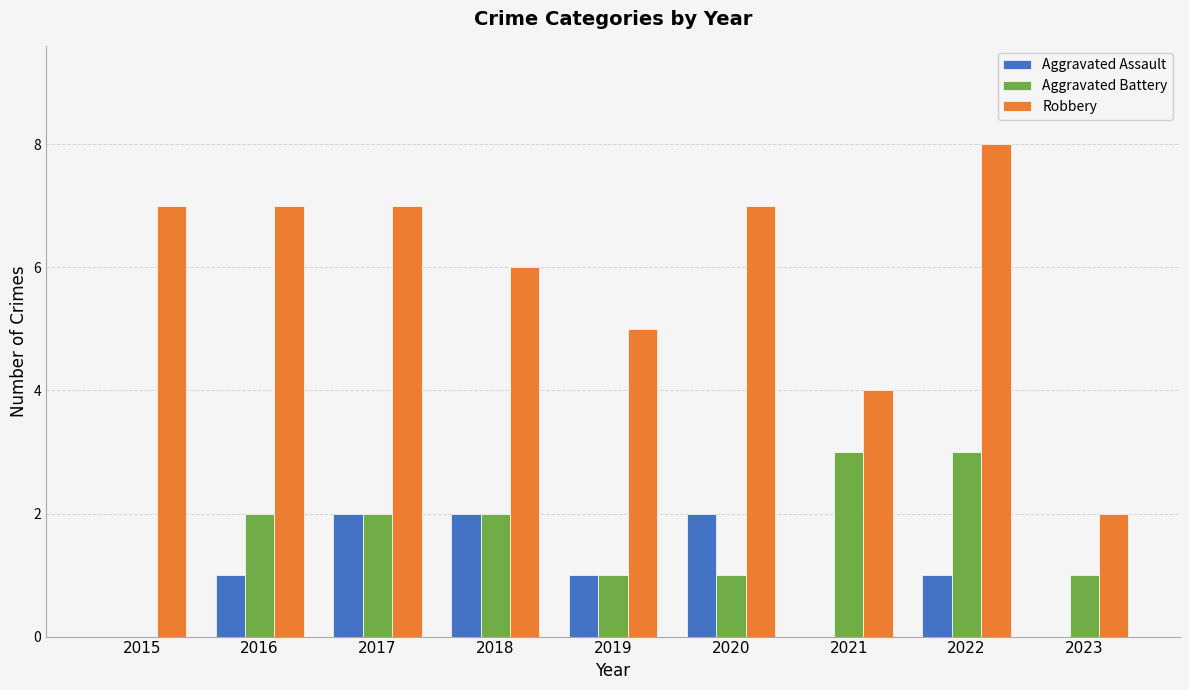

Which series changed the most between 2016 and 2019?

Robbery